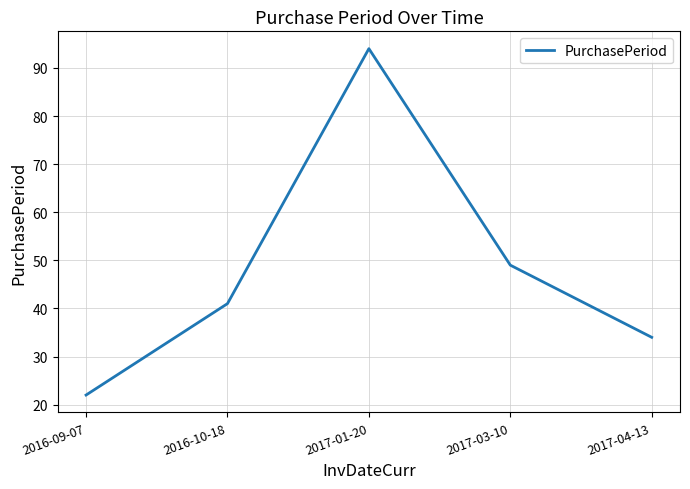

Reading left to right, extract all data points from this chart.

22	41	94	49	34